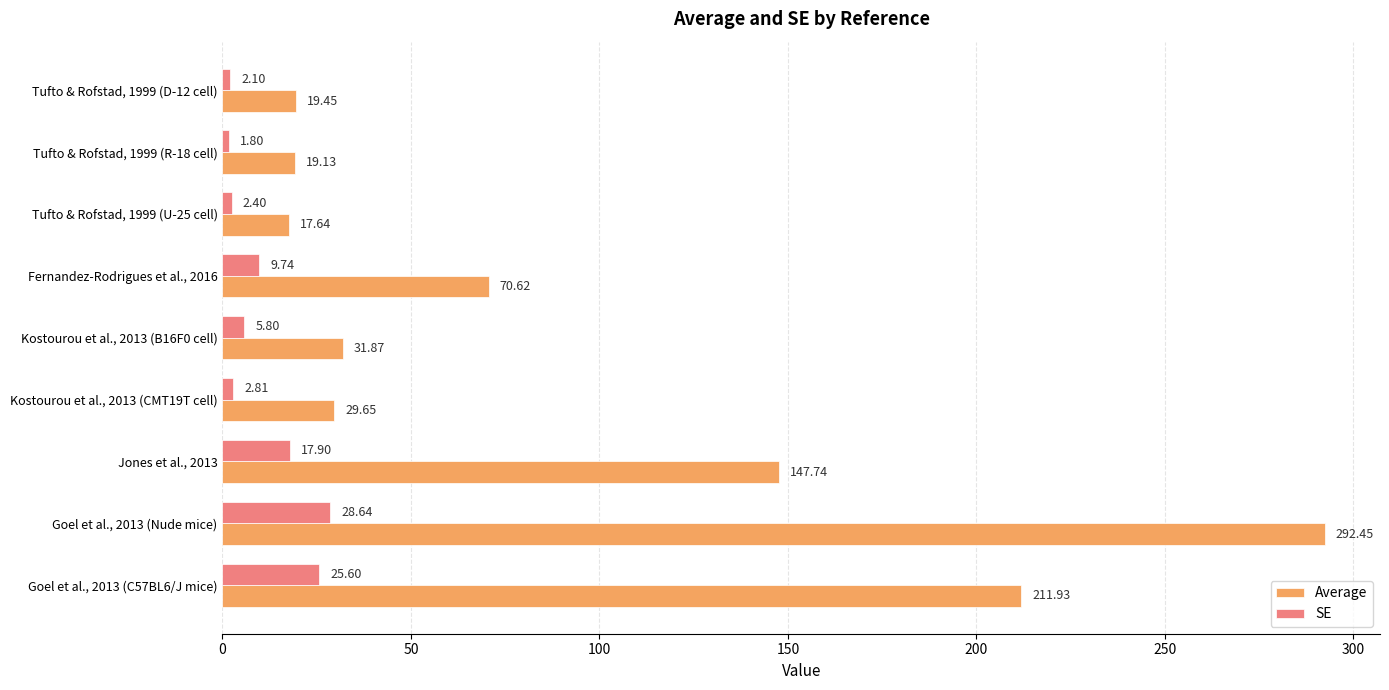

What is the difference between the highest and lowest values at Kostourou et al., 2013 (B16F0 cell)?

26.1